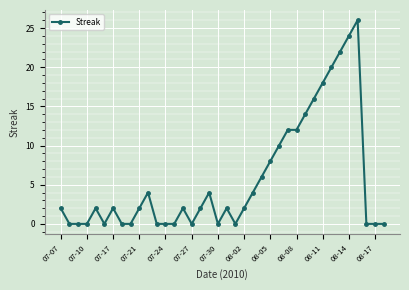

What is the difference between the maximum and minimum values?

26